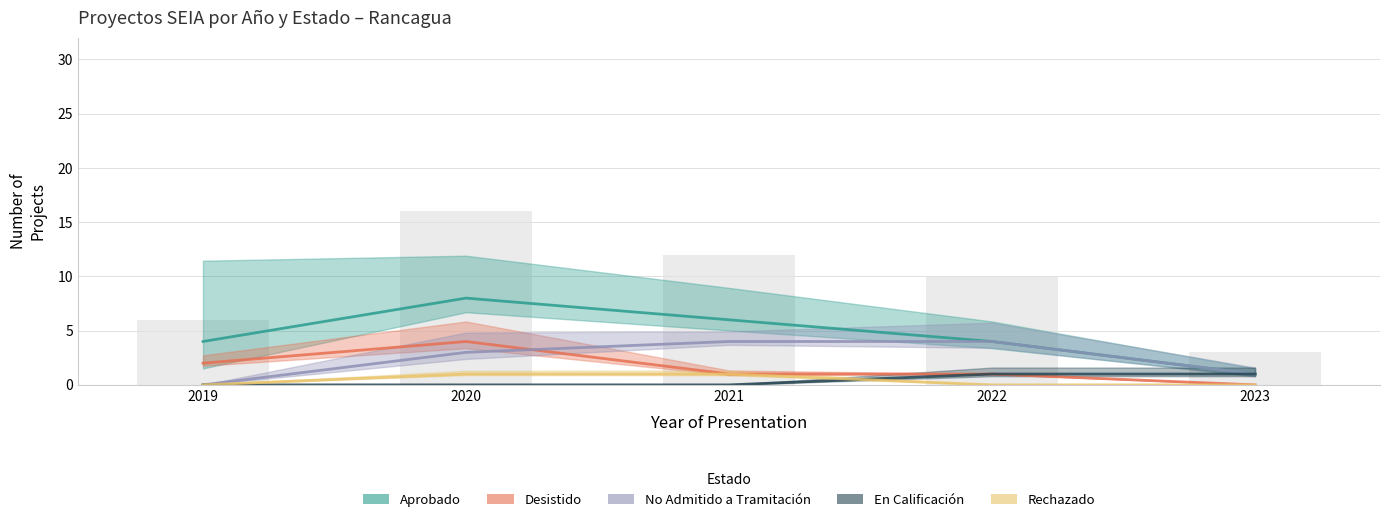

List the labels in order of Aprobado value, smallest first.

2023, 2019, 2022, 2021, 2020